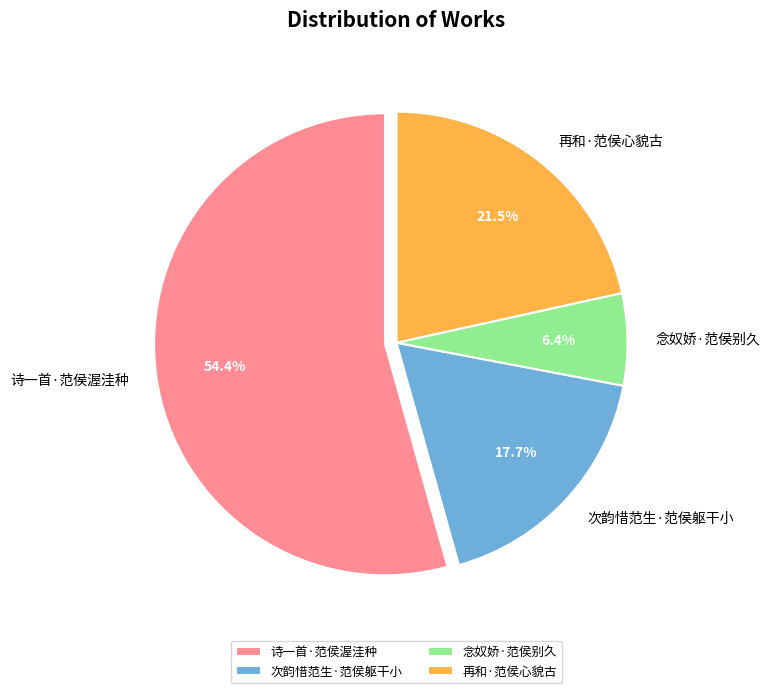

Does any single category account for the majority?

Yes